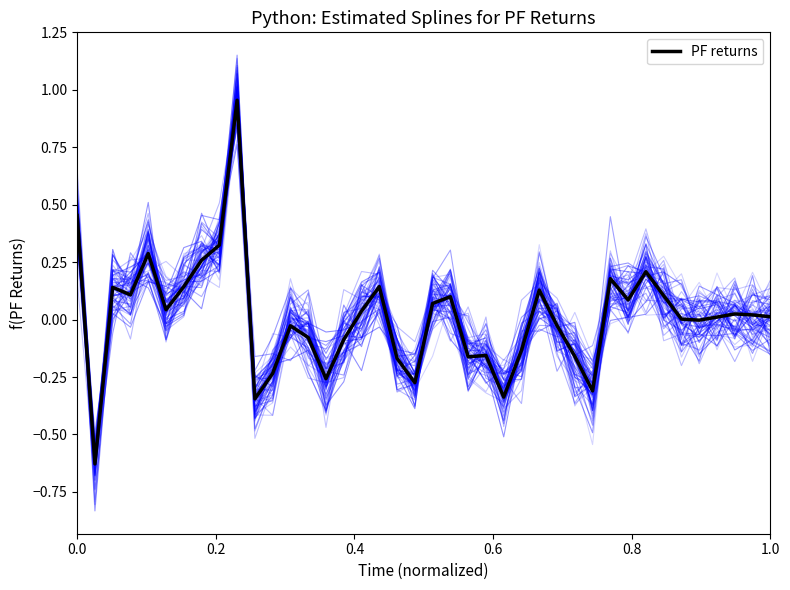

Does the chart have visible grid lines?

No